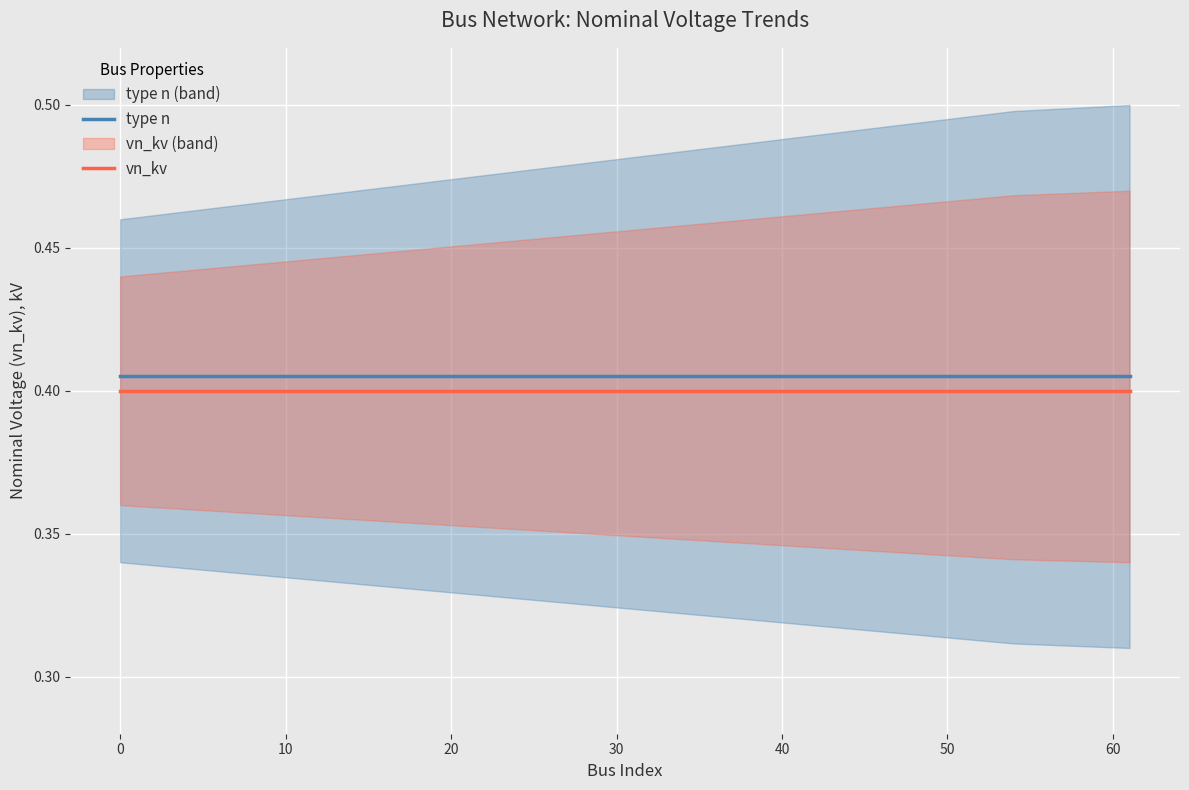

Reading right to left, transcribe all the data shown in this chart.

type n: 0.4	0.4	0.4	0.4	0.4	0.4	0.4	0.4	0.4	0.4	0.4	0.4	0.4	0.4	0.4	0.4	0.4	0.4	0.4	0.4
vn_kv: 0.4	0.4	0.4	0.4	0.4	0.4	0.4	0.4	0.4	0.4	0.4	0.4	0.4	0.4	0.4	0.4	0.4	0.4	0.4	0.4